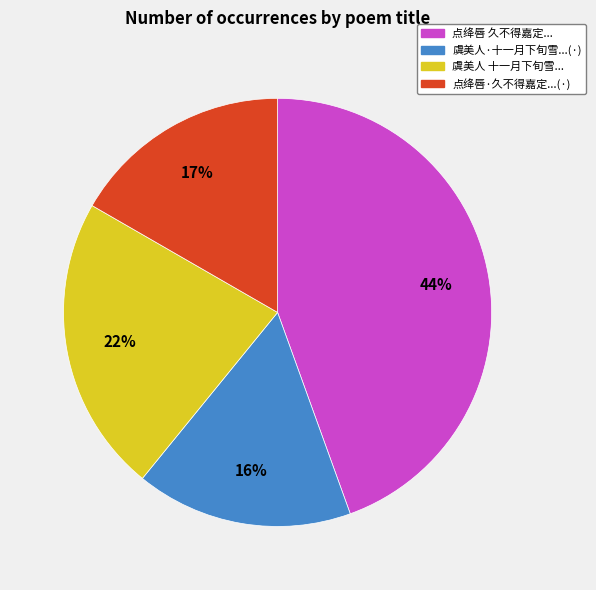

To the nearest percent, what is the average slice percentage?

25%